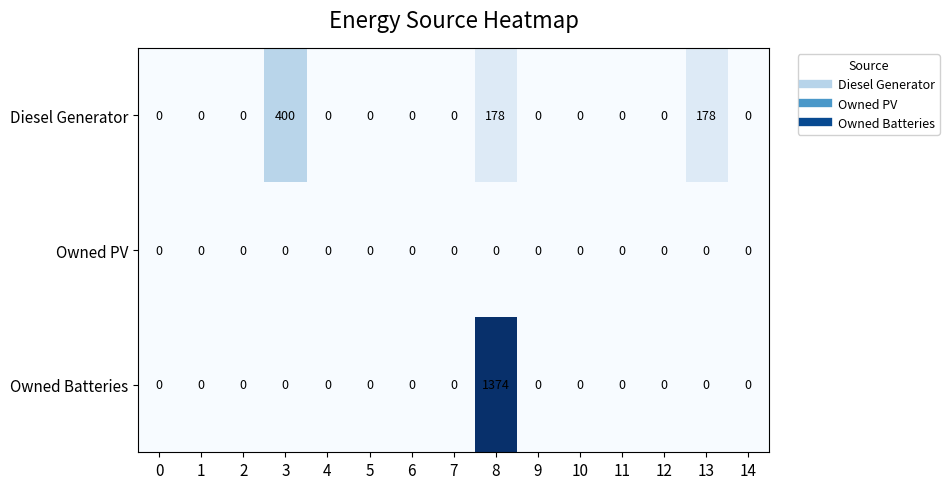

What is the highest value of the Owned Batteries series?

1374